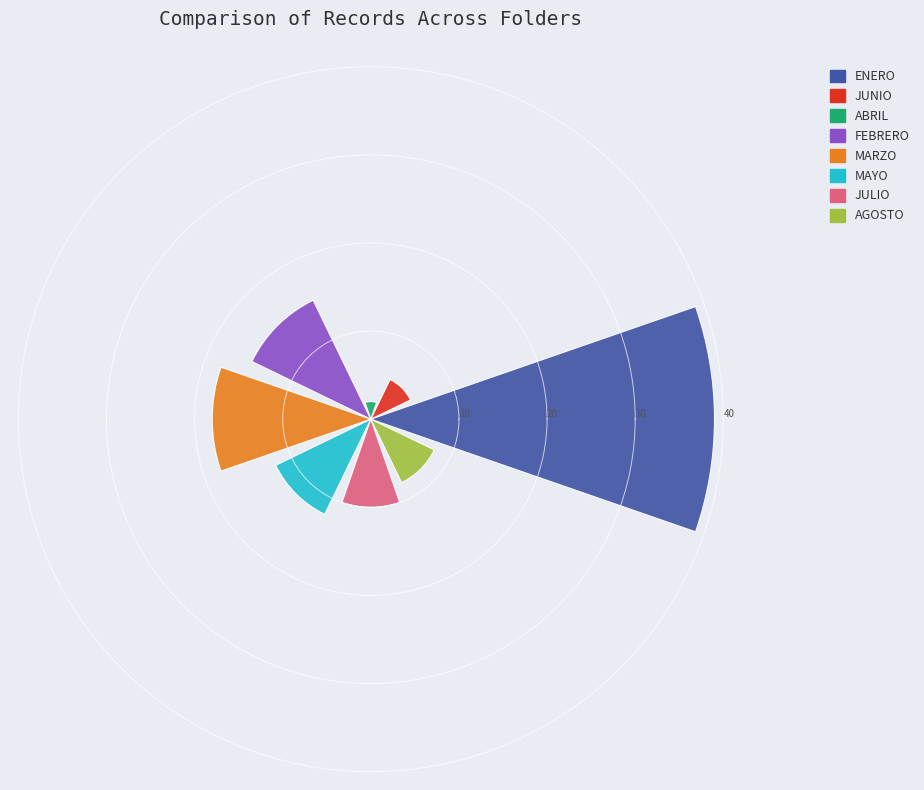

What is the value of the 6th bar from the left?

12